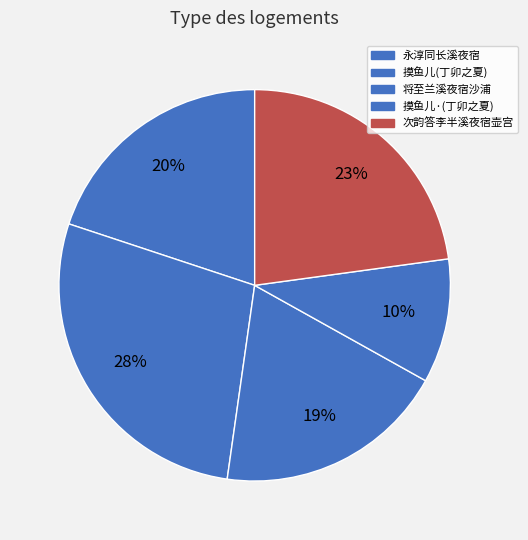

How many segments does this pie chart have?

5